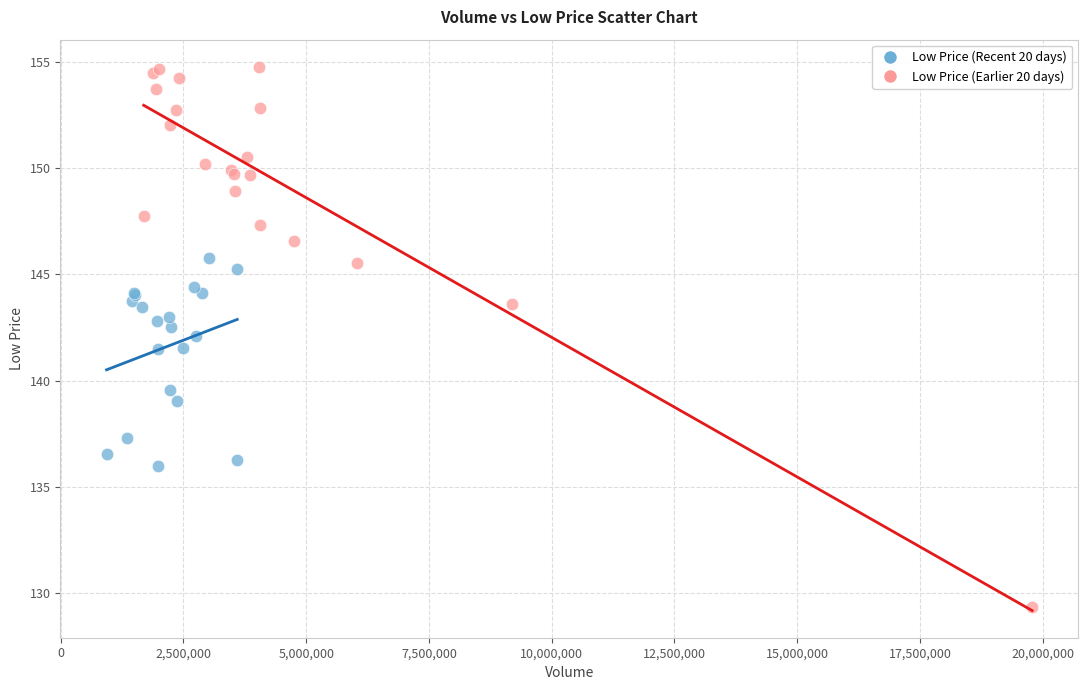

Which series reaches the minimum Y coordinate?

Low Price (Earlier 20 days)